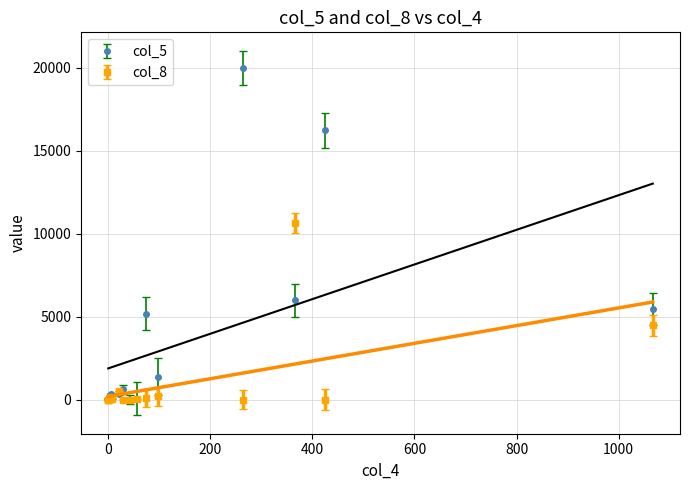

What is the difference between the highest and lowest values at 6?

57